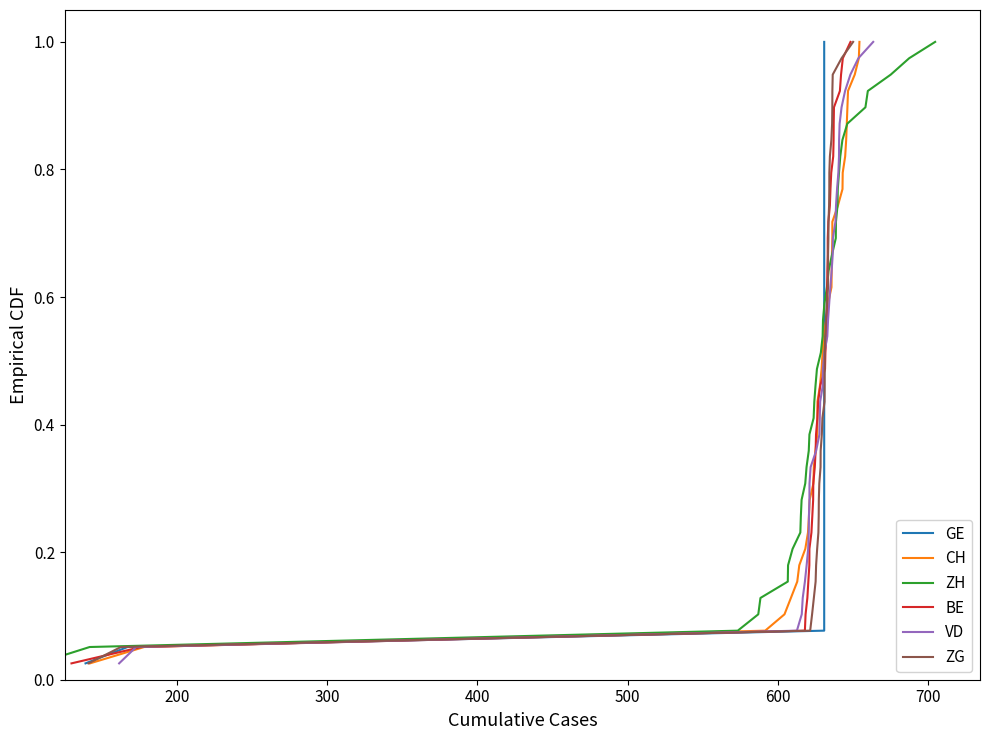

True or false: CH has a value of 0.1 at 8.

False